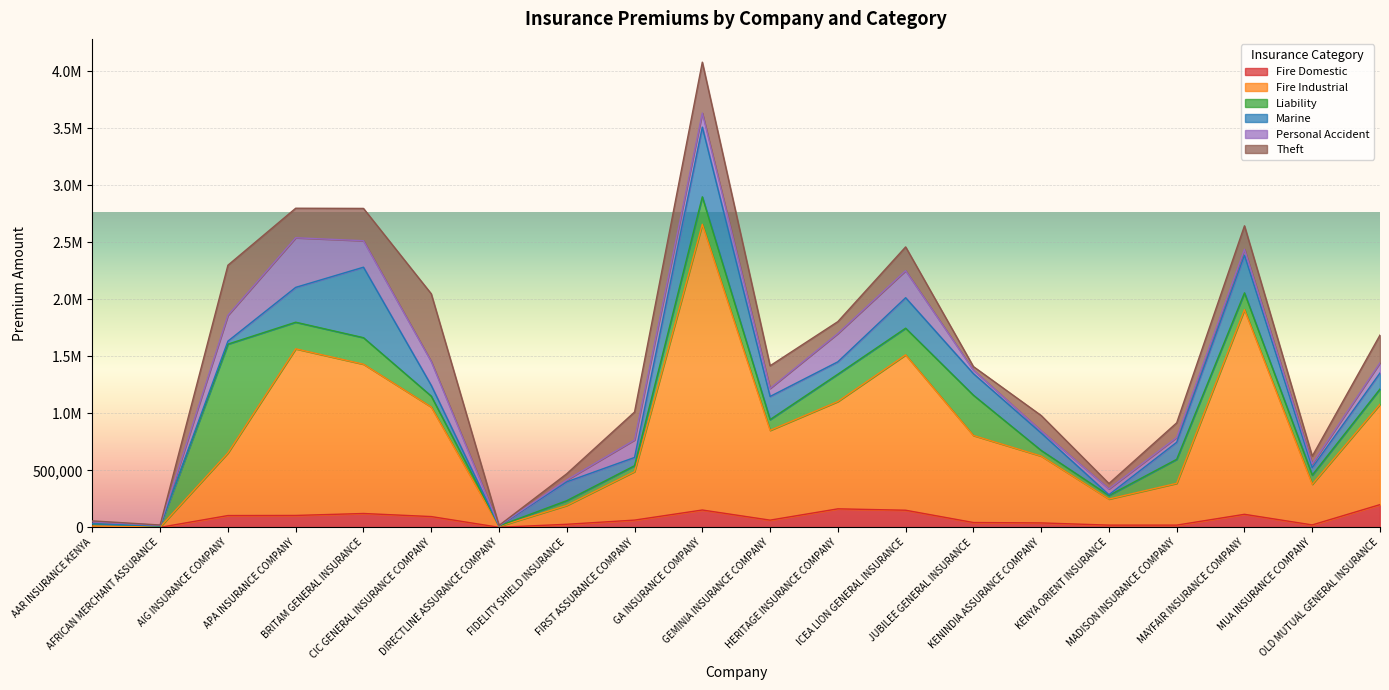

How many interior local peaks does the Fire Domestic series have?

4